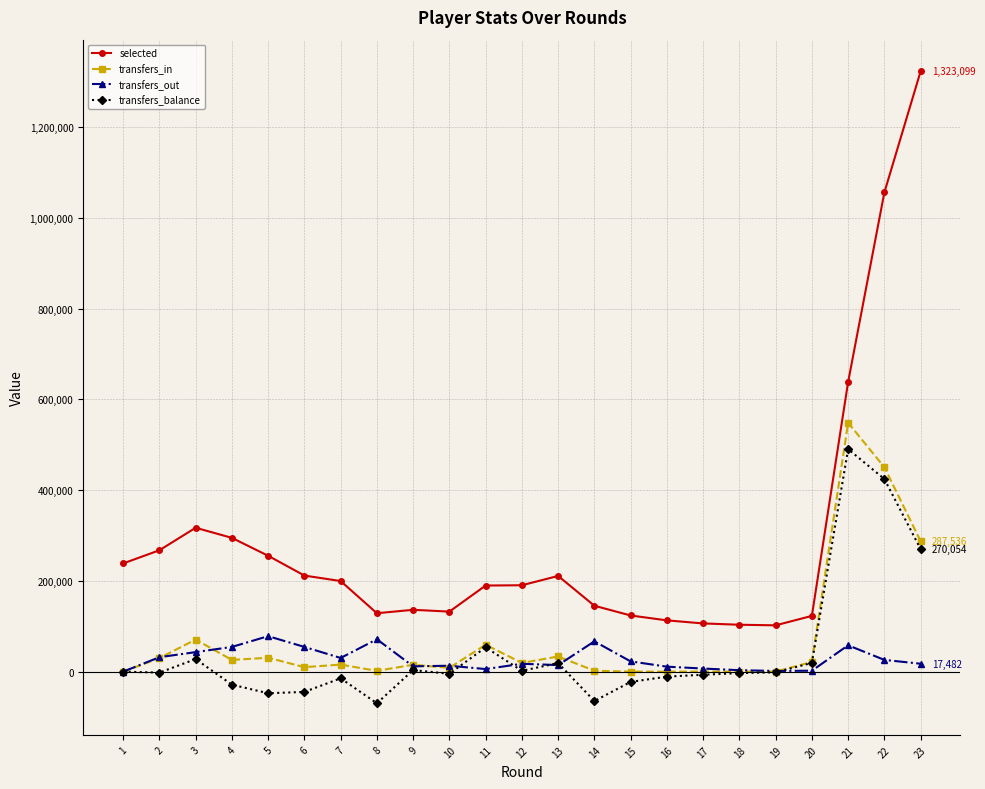

At which category is the sum across all series the highest?

22